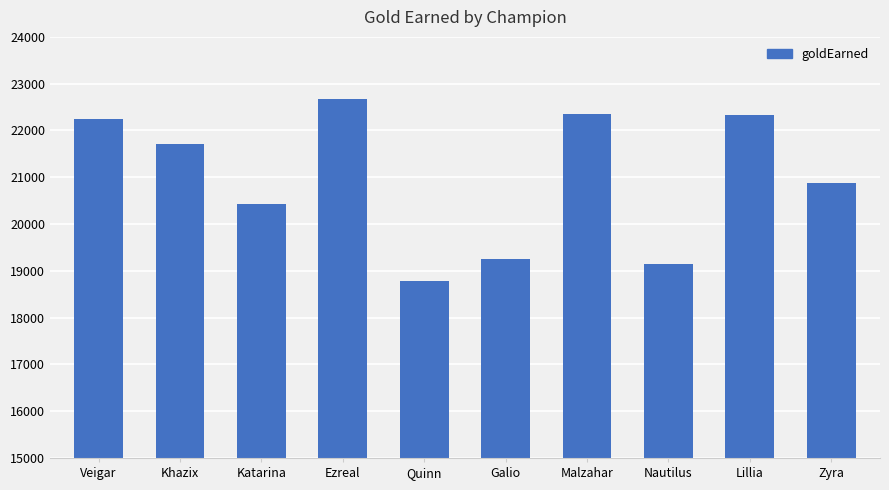

What is the value of the 4th bar from the left?

22672